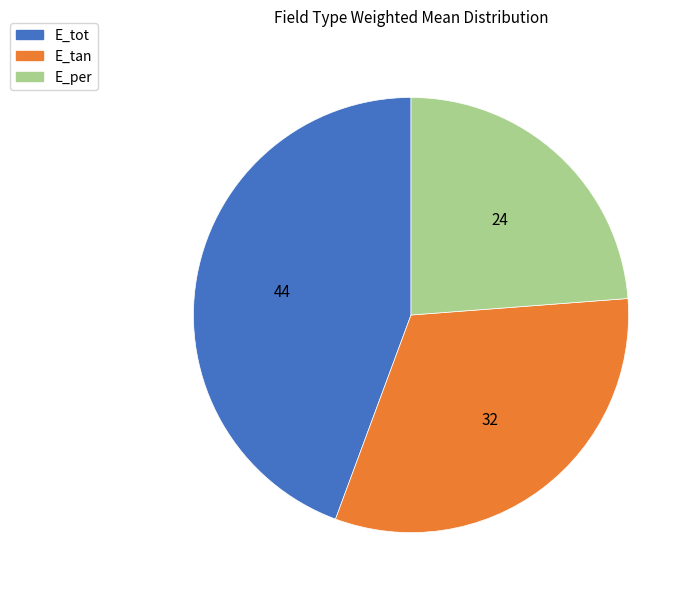

Which has a higher value, E_per or E_tan?

E_tan